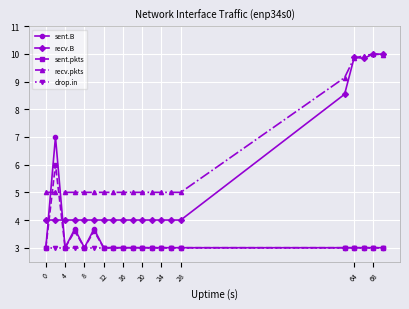

What is the difference between the maximum and minimum values in the sent.B series?

4.0